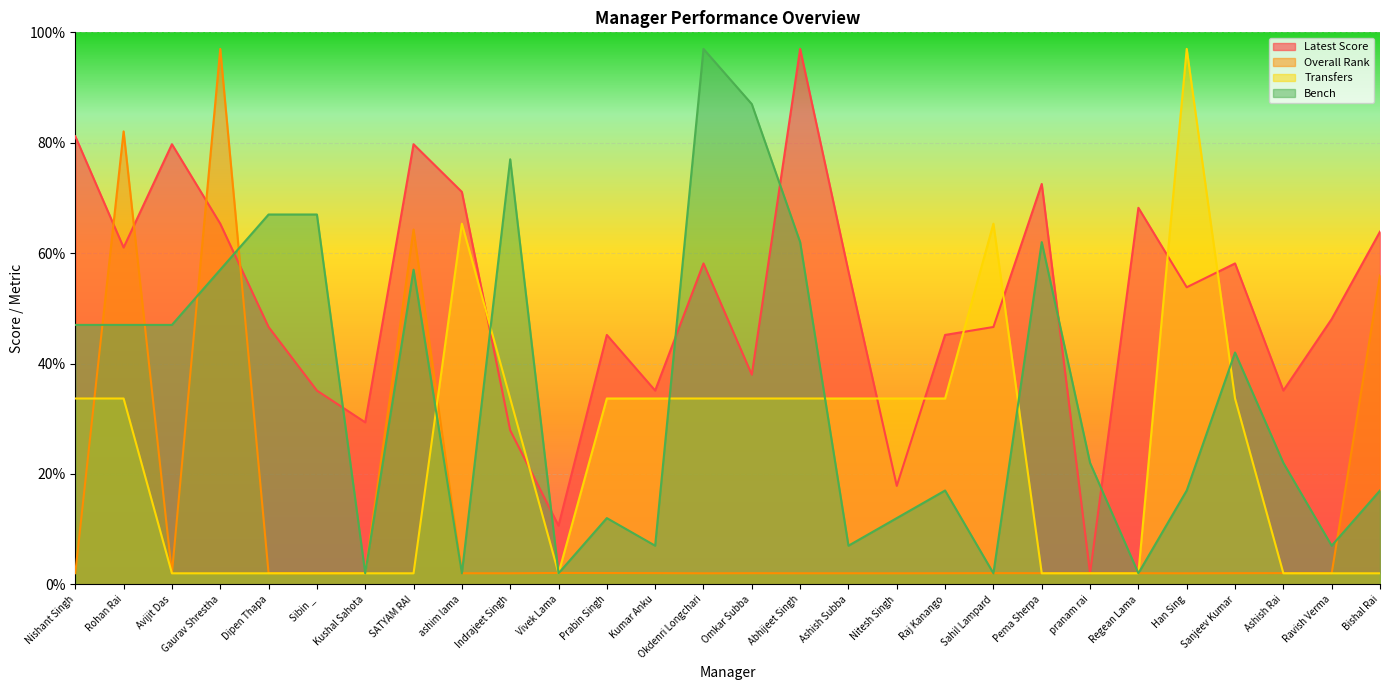

List the series in order of their peak value, lowest first.

Latest Score, Overall Rank, Transfers, Bench